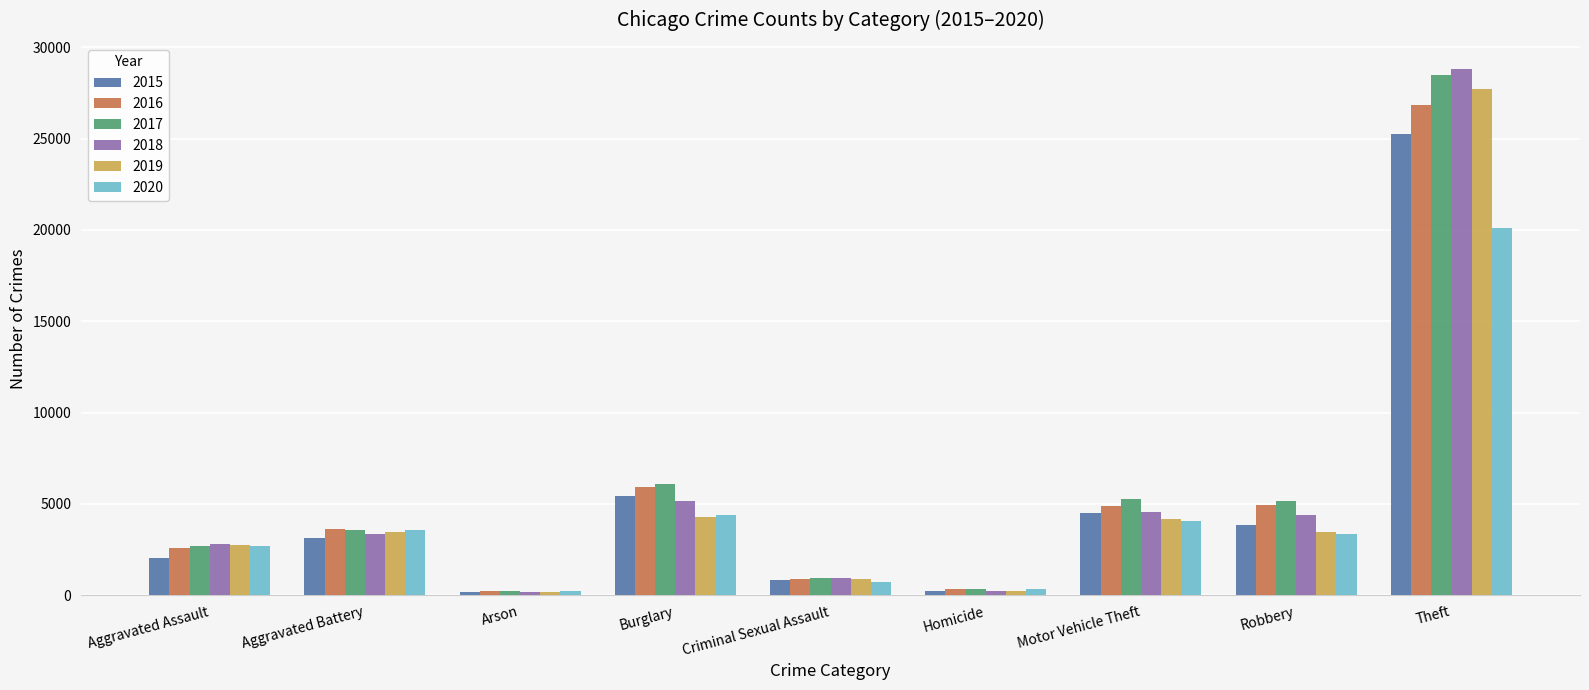

List the series in order of their peak value, lowest first.

2020, 2015, 2016, 2019, 2017, 2018